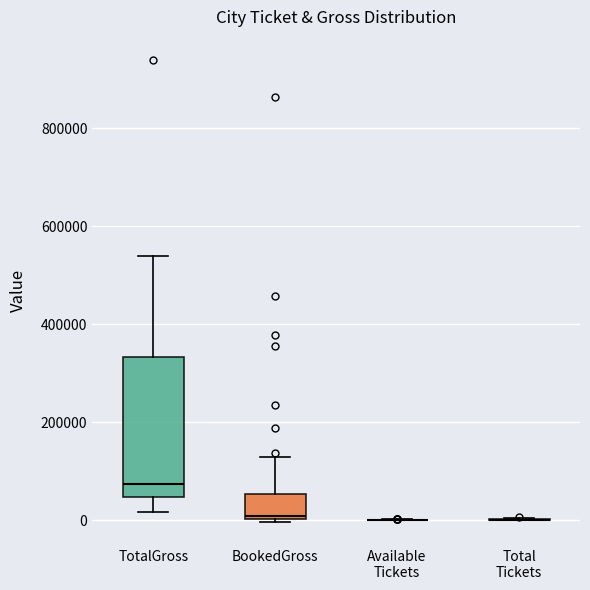

Reading left to right, read every box against the y-axis: the position of its median line, the range the box covers, and the ends of its whiskers. The values are not printed on the chart, so give them approximately, as read against the axis.

TotalGross: median 80000, box 40000 to 340000, whiskers 20000 to 540000
BookedGross: median 0, box 0 to 60000, whiskers 0 to 120000
Available Tickets: box collapsed to a line at 0, whiskers 0 to 0
Total Tickets: box collapsed to a line at 0, whiskers 0 to 0